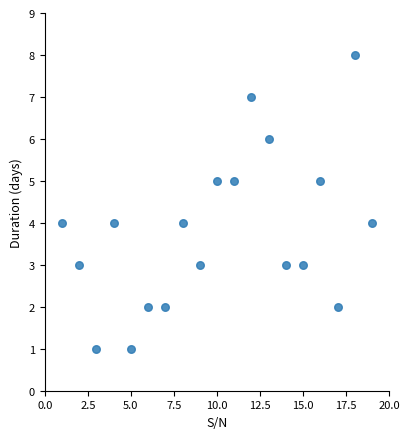

What is the range of Y values (max minus min)?

7